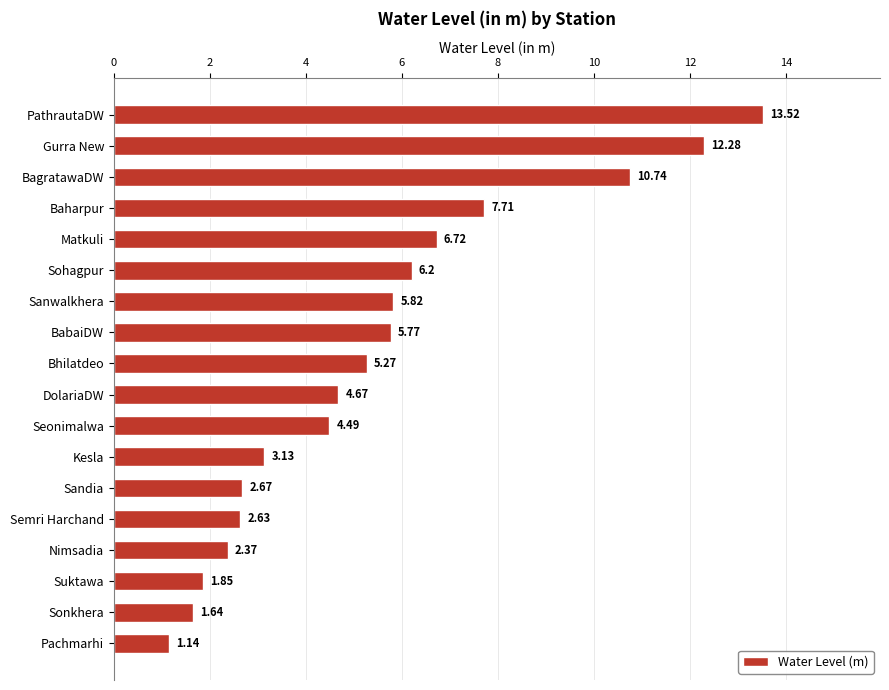

Which category has the lowest value across all series?

Pachmarhi